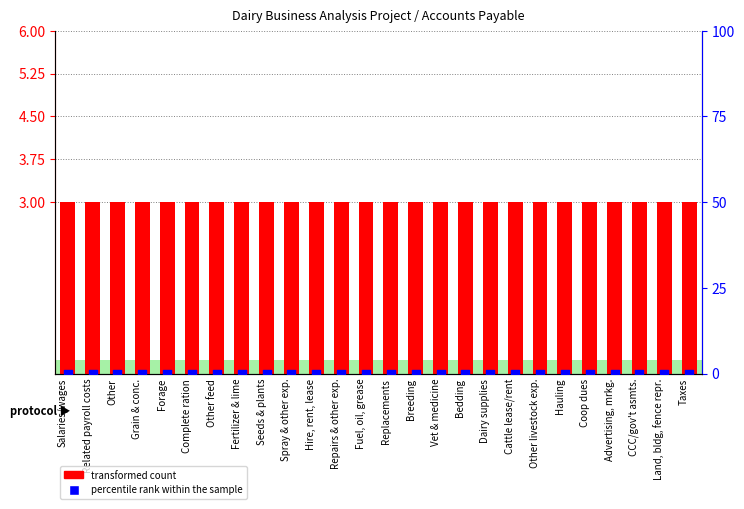

What are all the series names shown in the legend?

transformed count, percentile rank within the sample